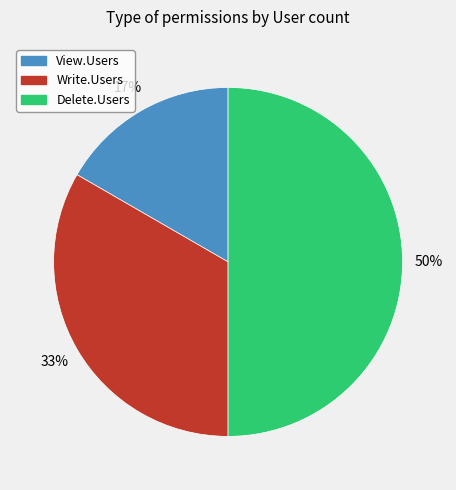

True or false: Write.Users accounts for 48% of the total.

False